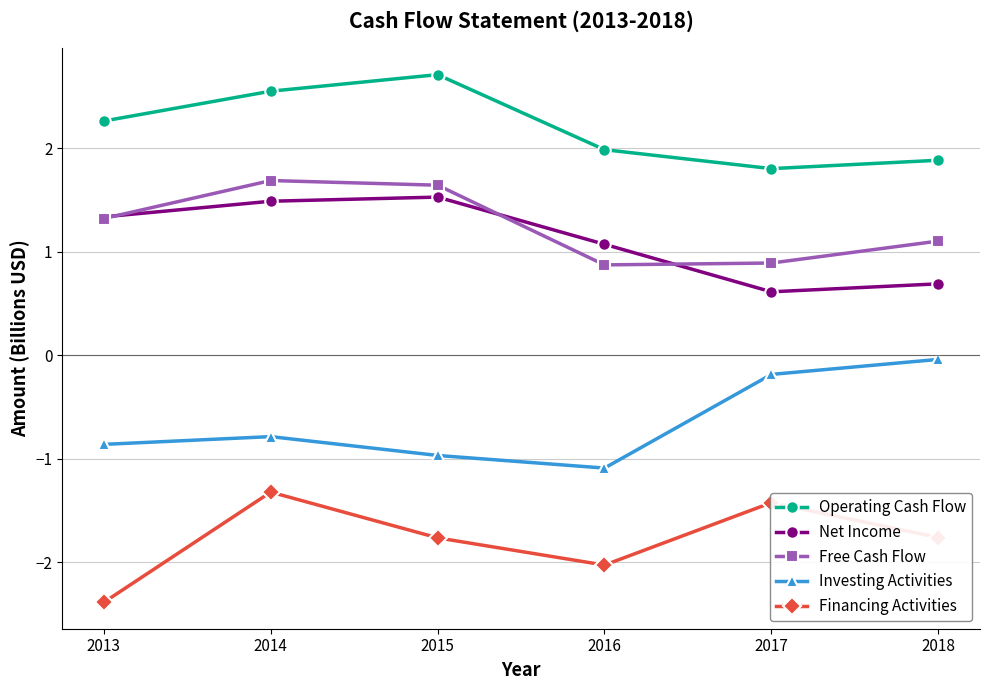

In Operating Cash Flow, how many points are higher than both neighbors (excluding endpoints)?

1